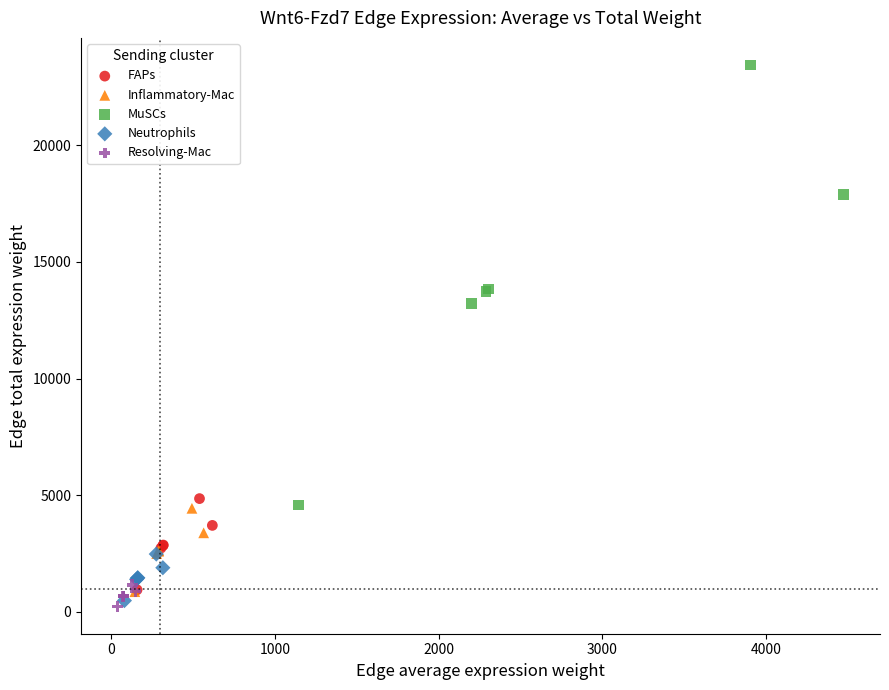

What are all the series names shown in the legend?

FAPs, Inflammatory-Mac, MuSCs, Neutrophils, Resolving-Mac